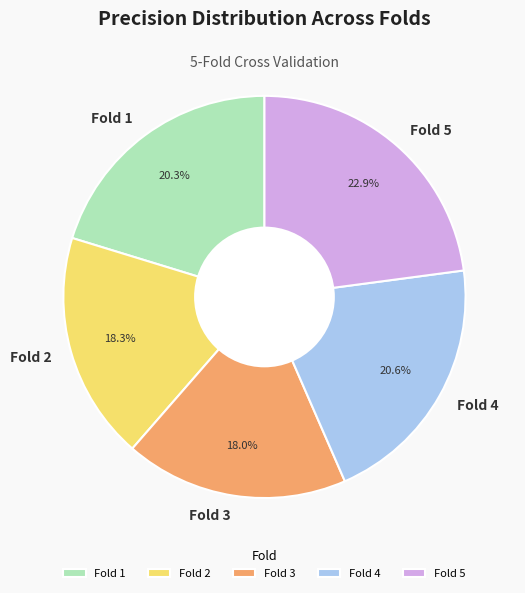

To the nearest percent, what is the difference between the largest and smallest slice percentages?

5%